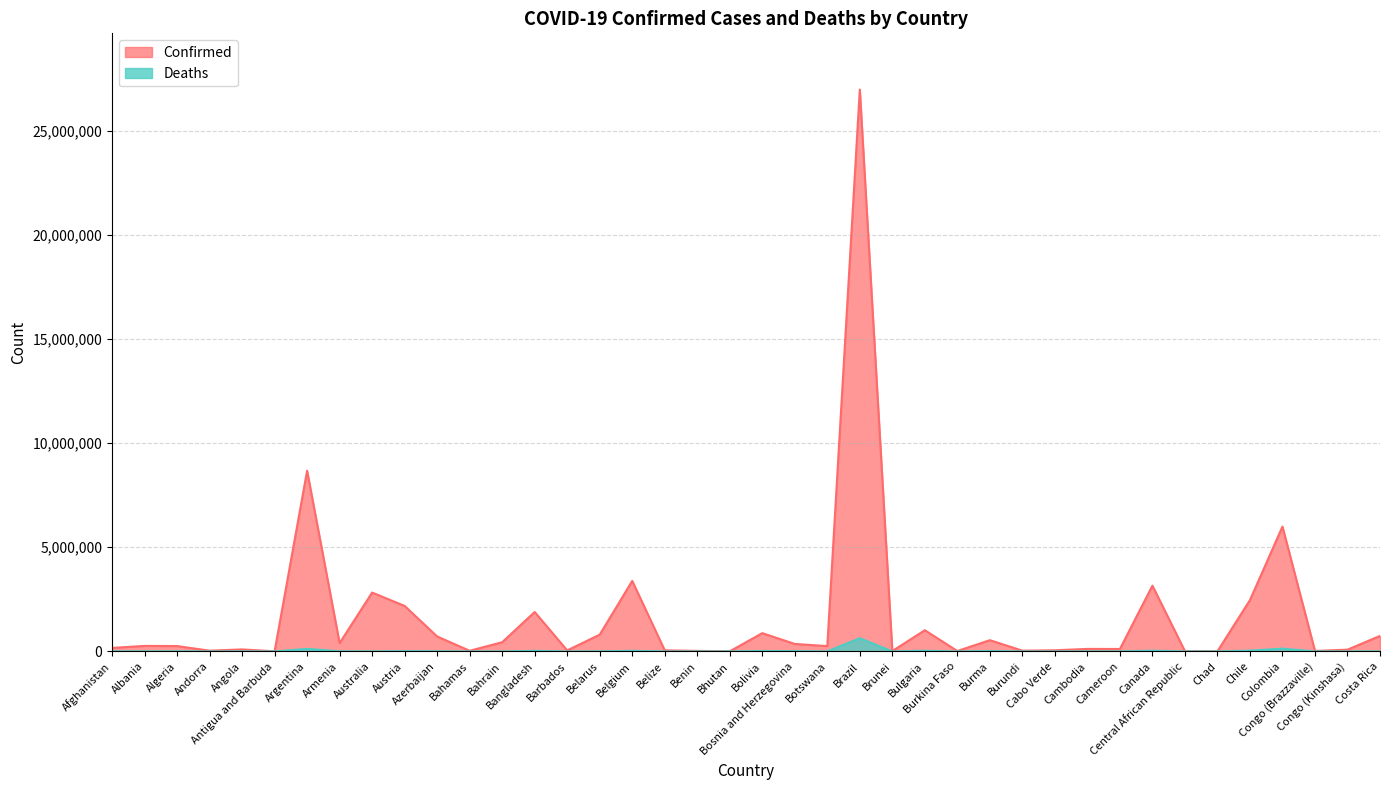

List the series in order of their peak value, highest first.

Confirmed, Deaths